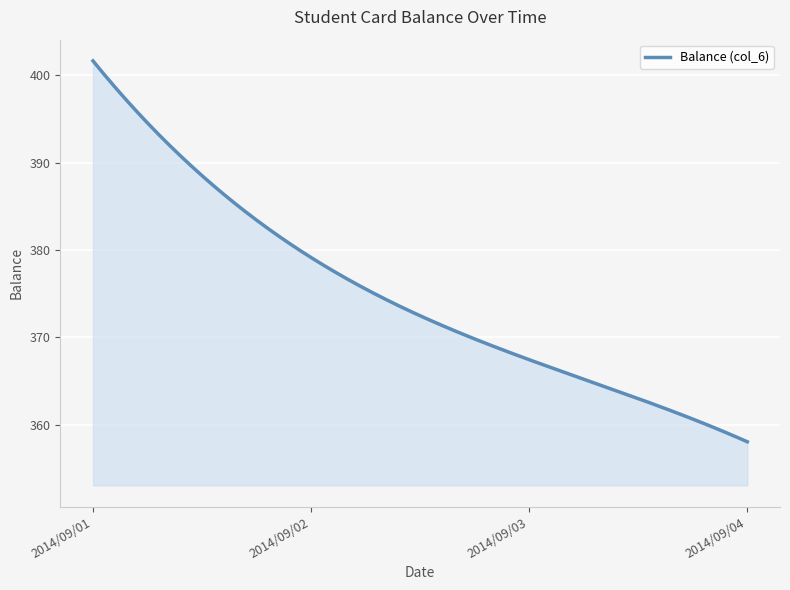

What is the difference between the maximum and minimum values?

43.6